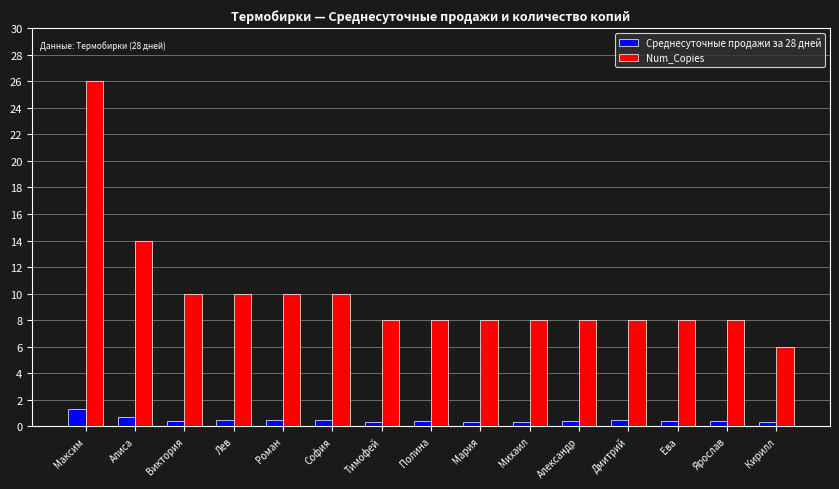

What is the sum of all Num_Copies values?

150.0